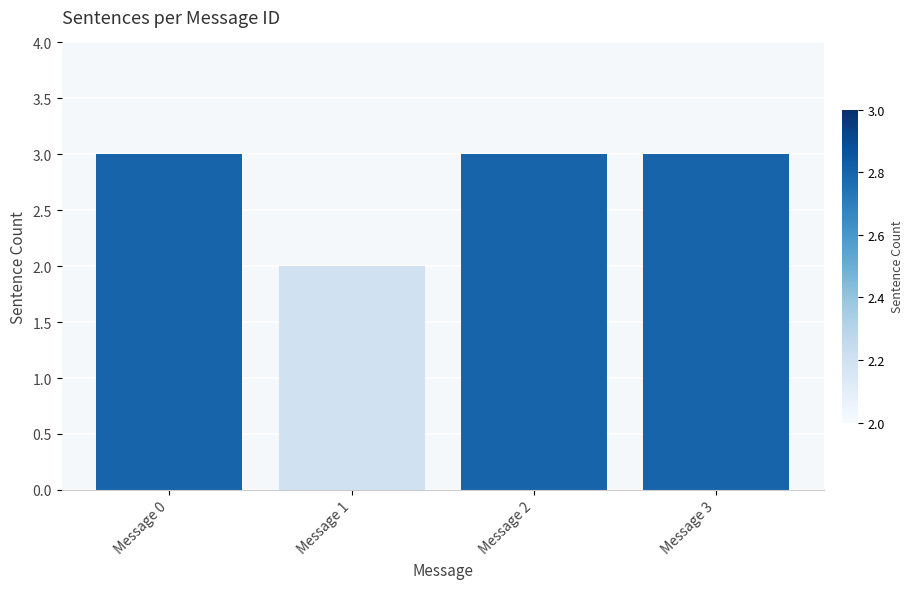

True or false: the data shows 1 at Message 0.

False